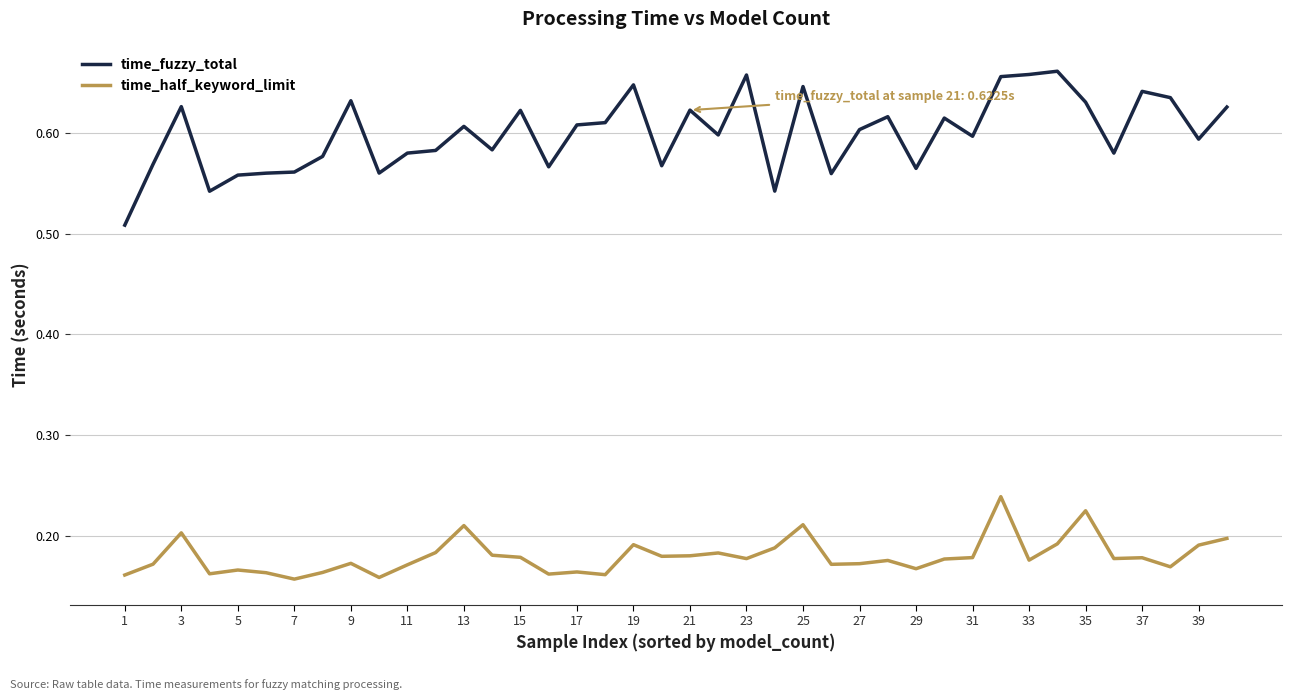

Which series has the widest spread of values?

time_fuzzy_total